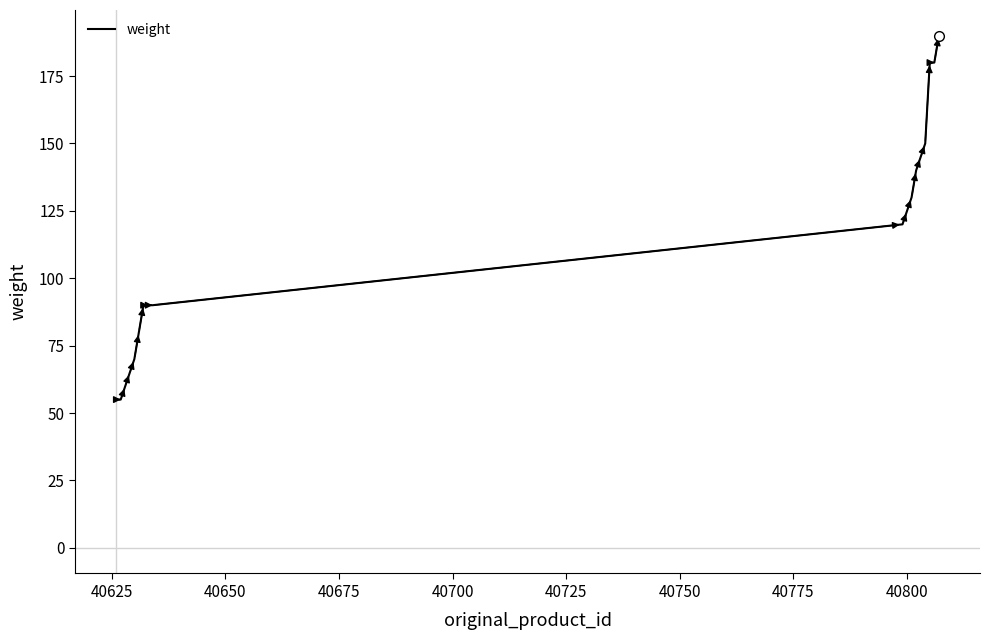

What is the smallest value displayed?

55